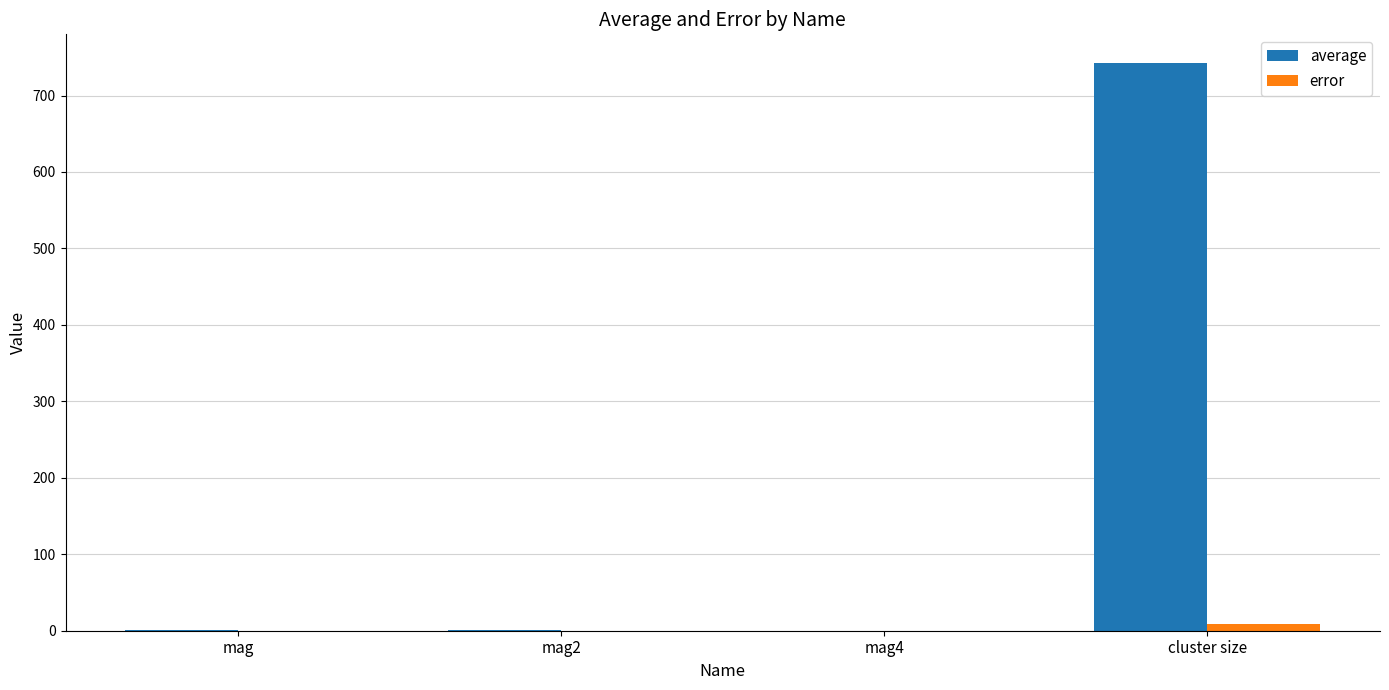

What is the sum of all error values?

9.2